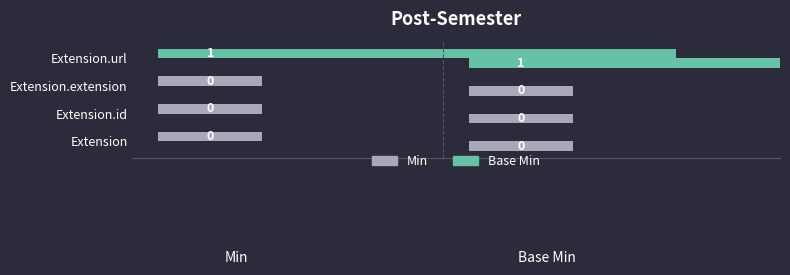

How many groups of bars are there?

4